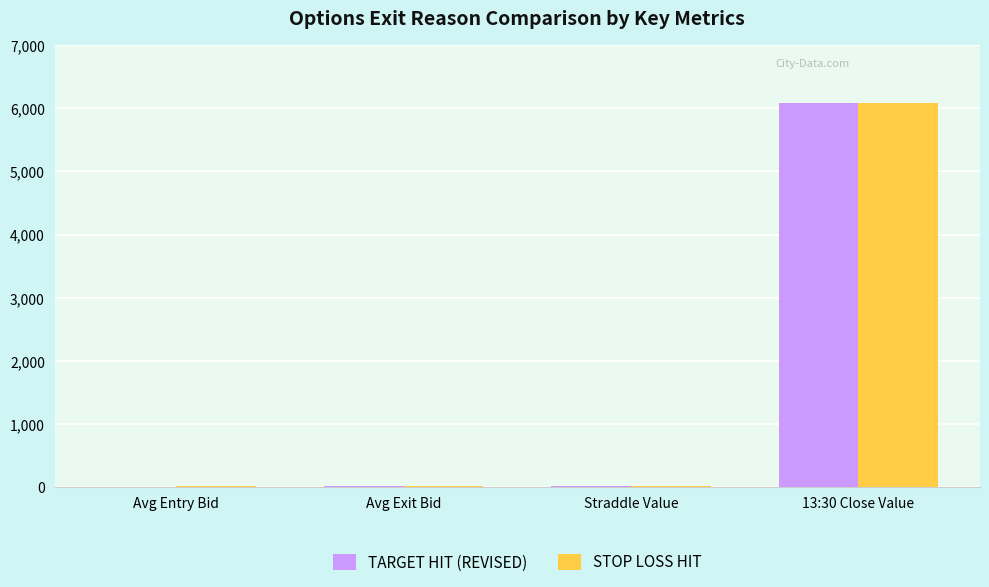

What are all the series names shown in the legend?

TARGET HIT (REVISED), STOP LOSS HIT